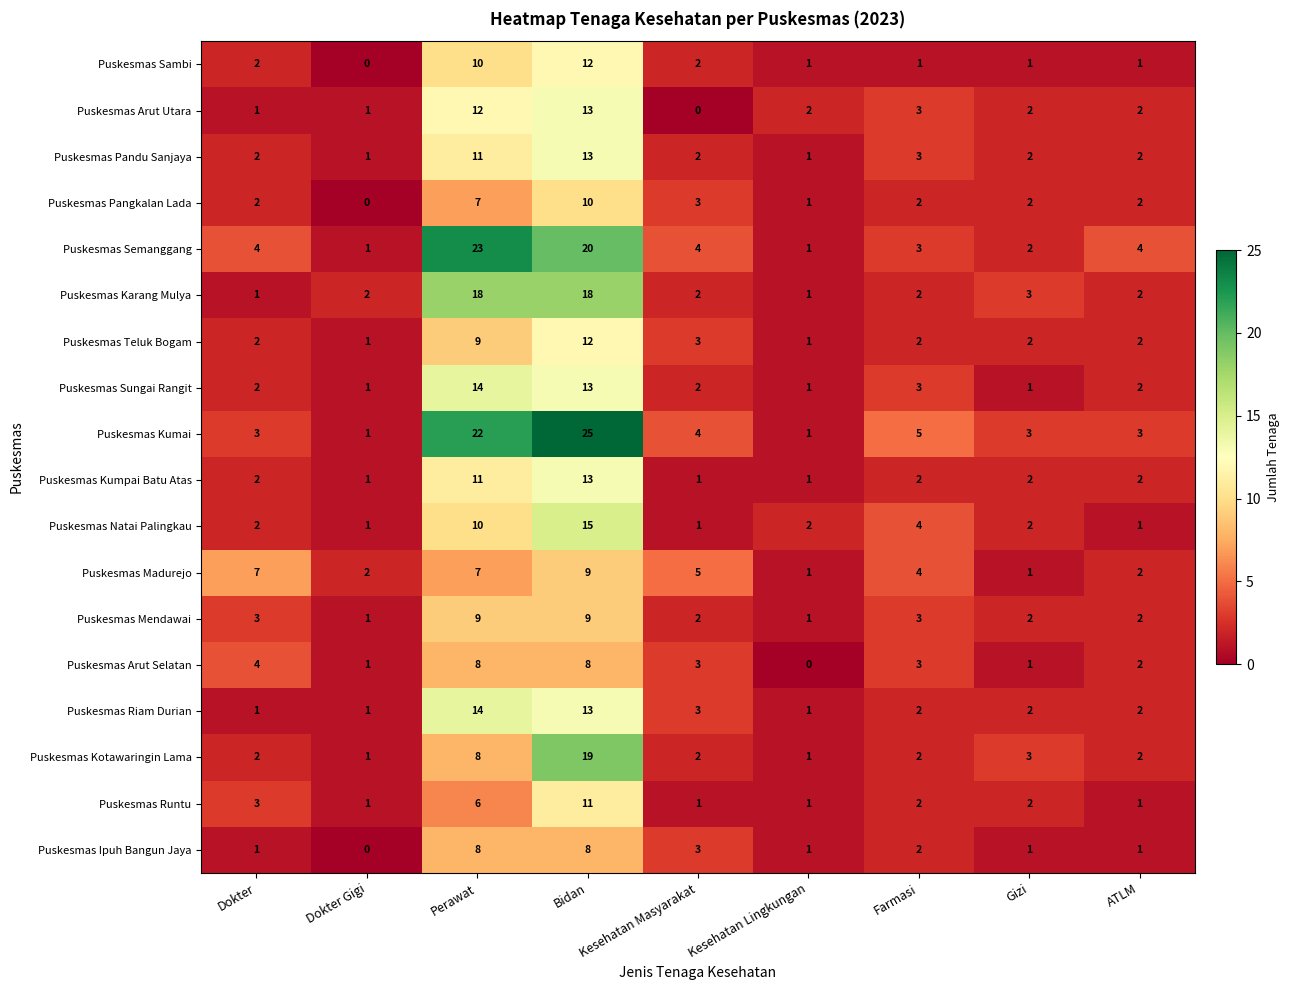

What is the sum of the Puskesmas Sambi values at ATLM and Dokter?

3